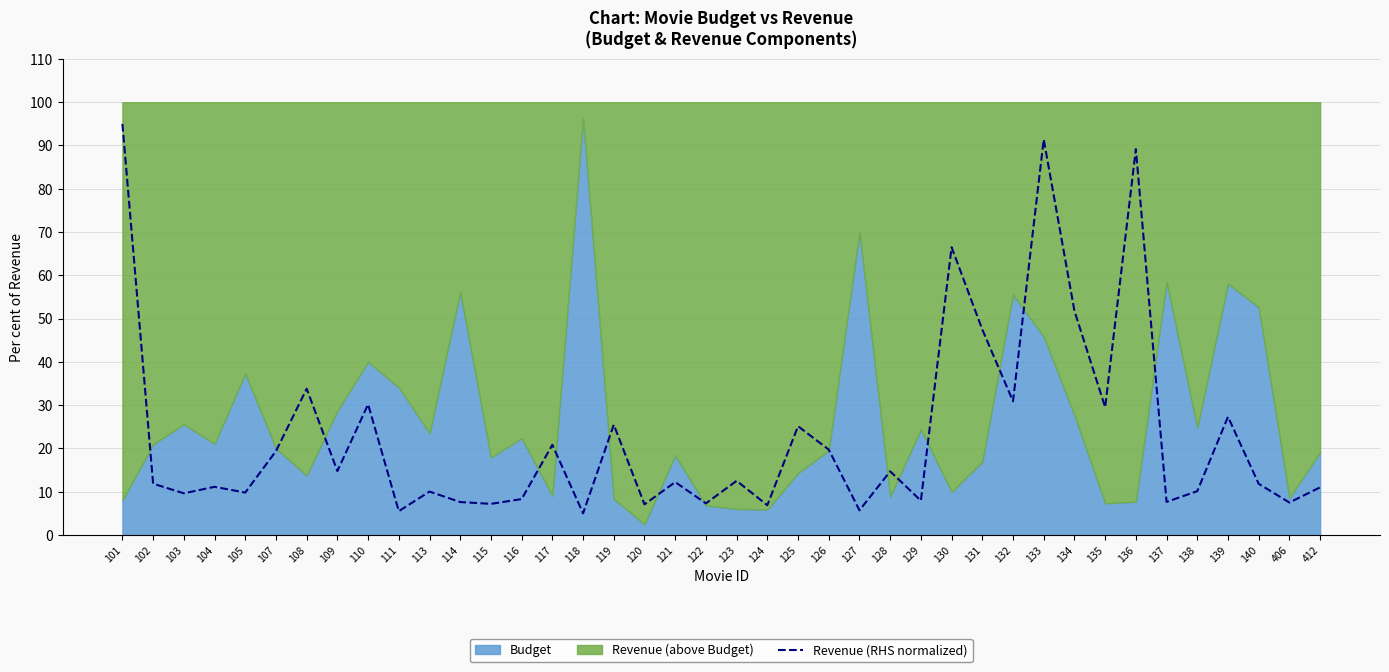

List the labels in order of value, largest first.

101, 133, 136, 130, 134, 131, 108, 132, 110, 135, 139, 119, 125, 117, 126, 107, 109, 128, 123, 121, 102, 140, 104, 412, 138, 113, 105, 103, 116, 129, 137, 114, 406, 122, 115, 120, 124, 127, 111, 118